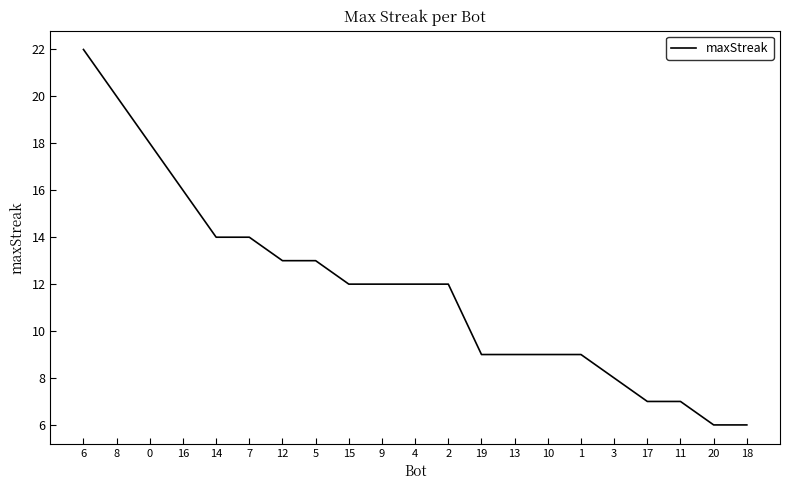

Read the value at 4.

12